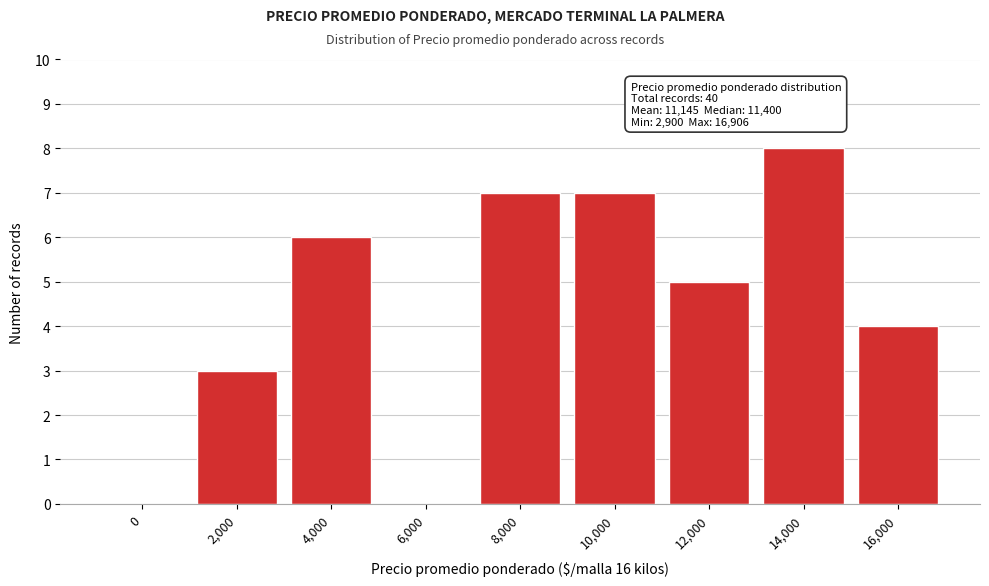

Reading right to left, extract all data points from this chart.

16,000=4	14,000=8	12,000=5	10,000=7	8,000=7	6,000=0	4,000=6	2,000=3	0=0